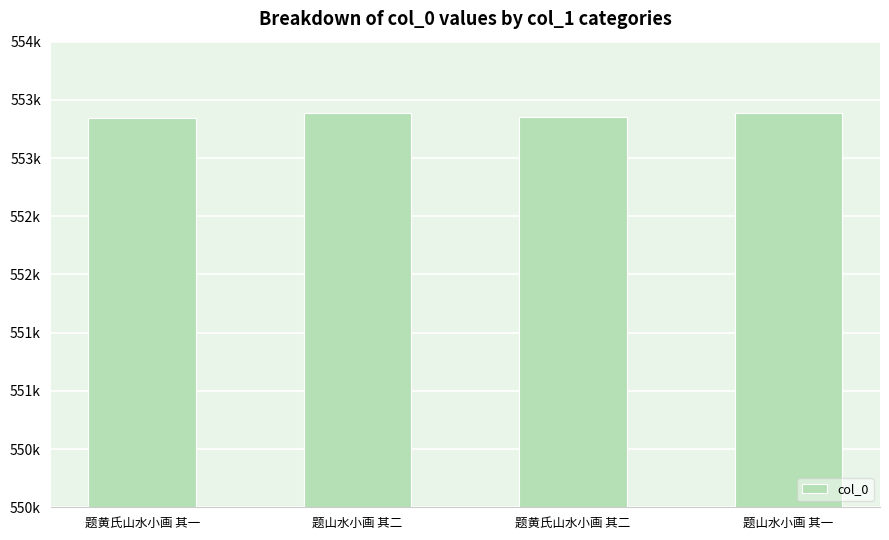

Reading left to right, extract all data points from this chart.

553348	553384	553349	553383